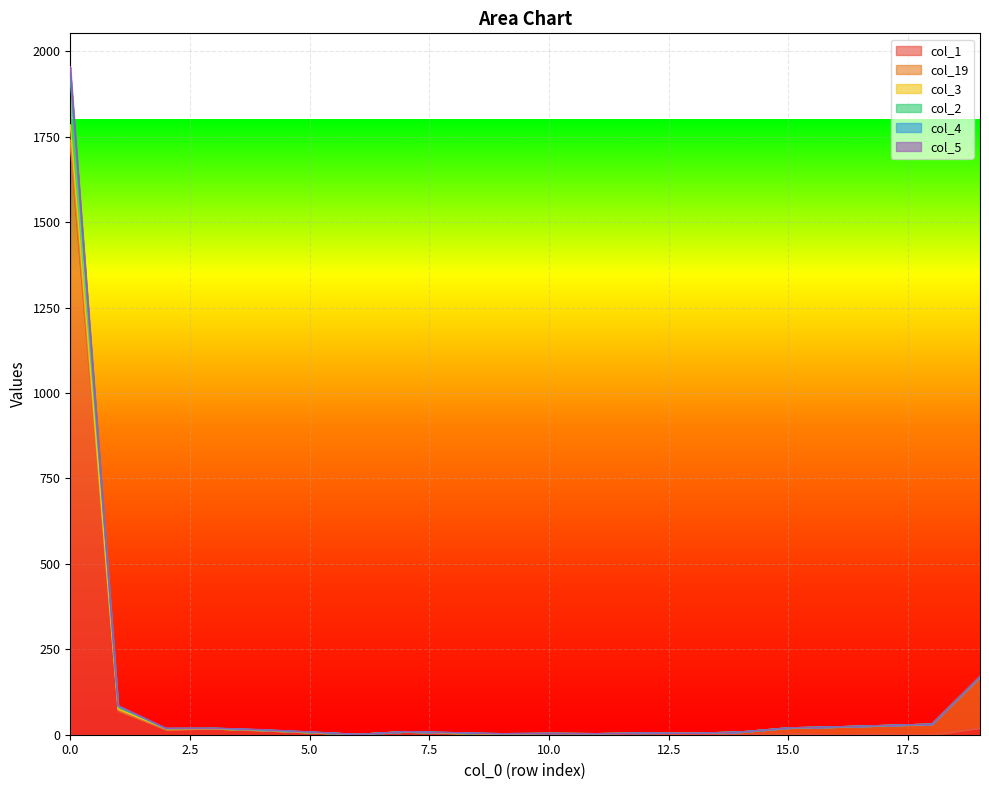

The value of col_2 at 7 is 2. True or false?

False